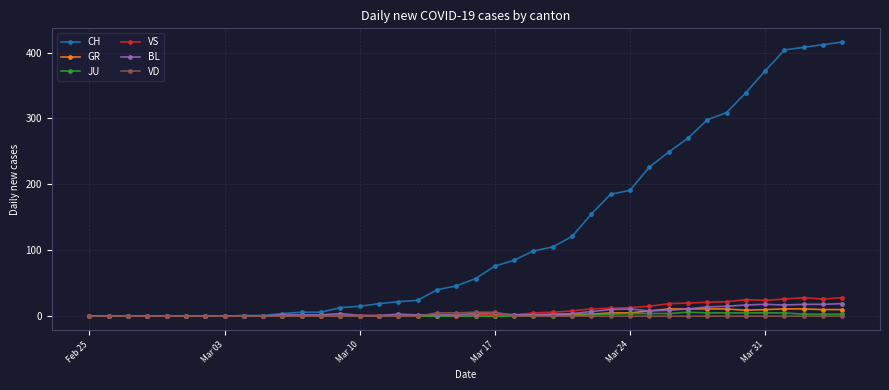

What is the greatest value displayed?

416